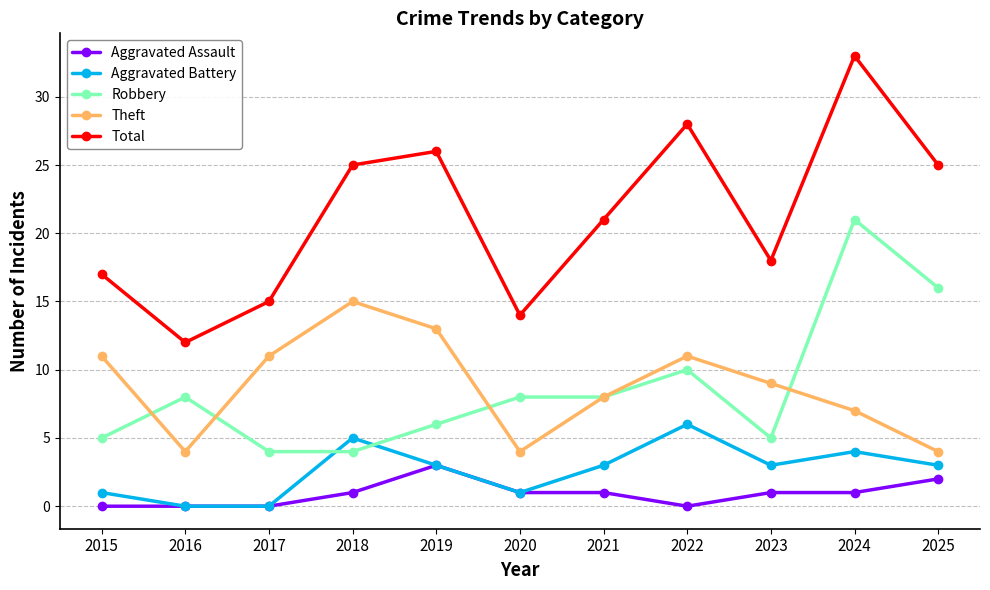

Does the chart have visible grid lines?

Yes